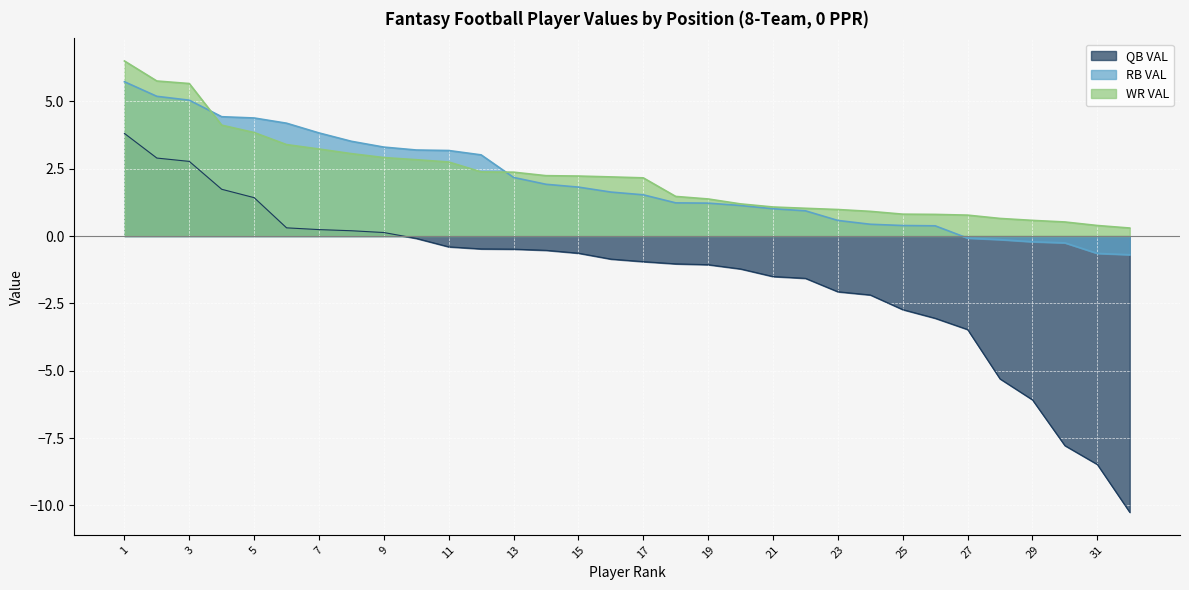

True or false: WR VAL and RB VAL cross at least once.

True